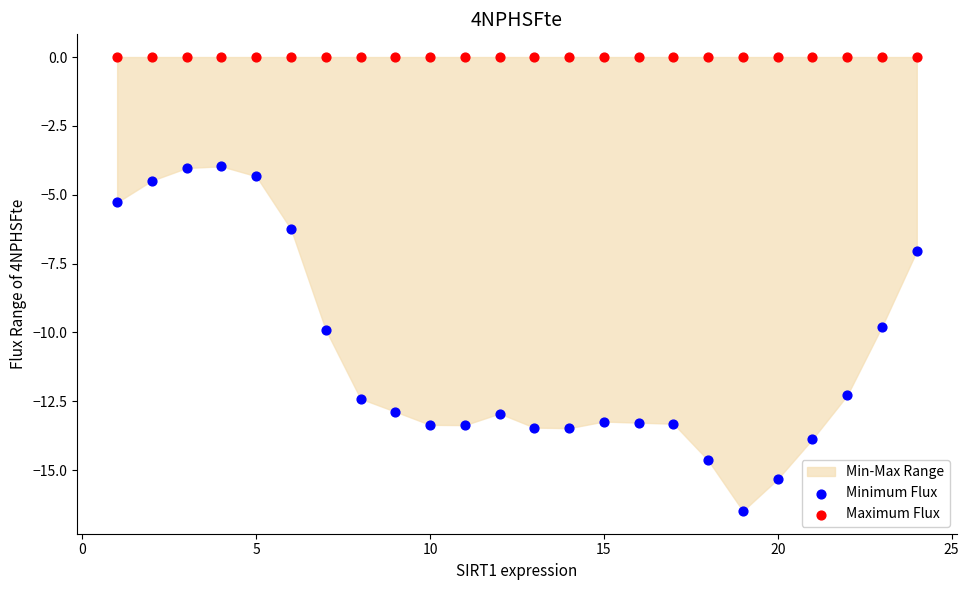

Which series reaches the maximum Y coordinate?

Maximum Flux